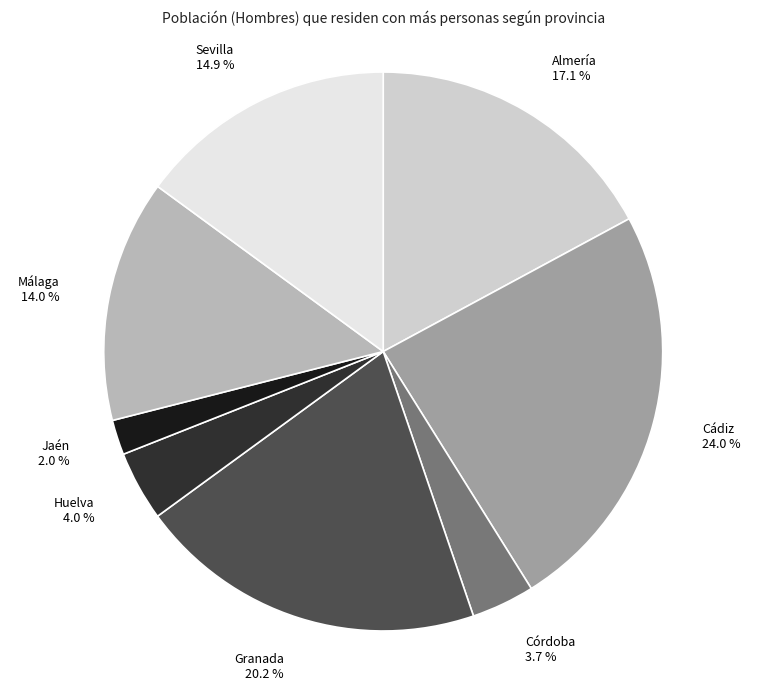

Does any single category account for the majority?

No